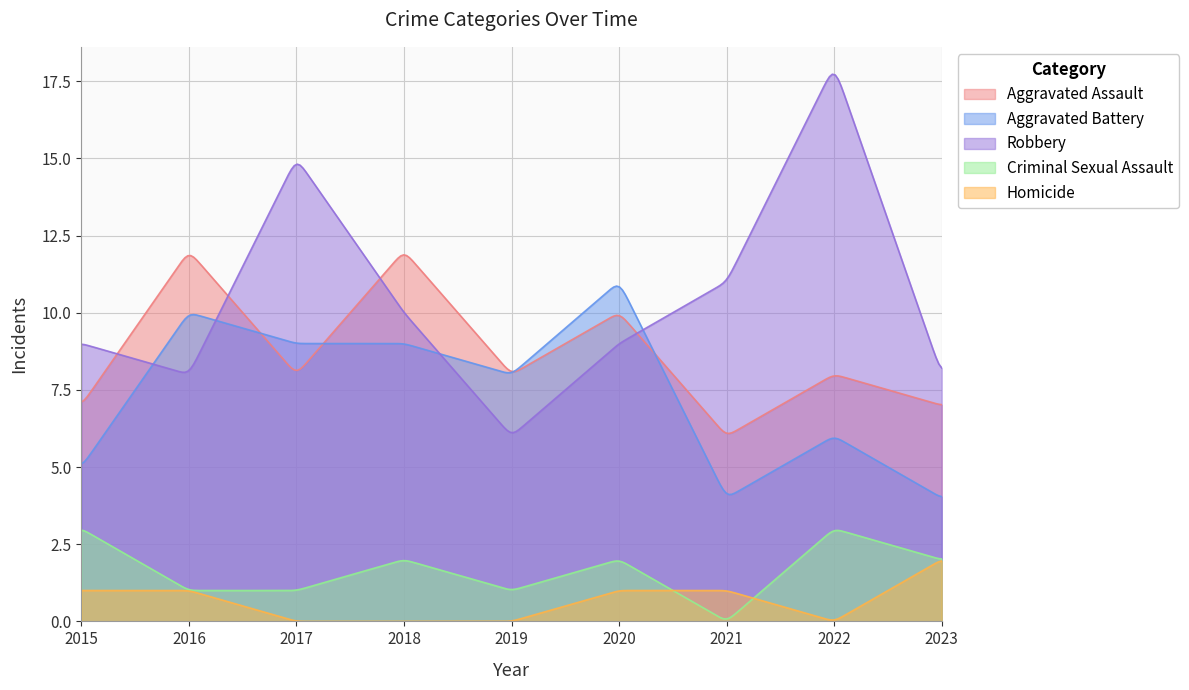

List the labels in order of Aggravated Assault value, smallest first.

2021, 2015, 2023, 2017, 2019, 2022, 2020, 2016, 2018